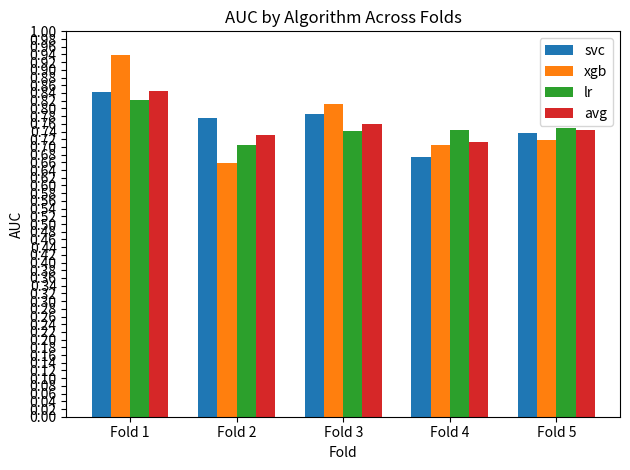

What are all the series names shown in the legend?

svc, xgb, lr, avg